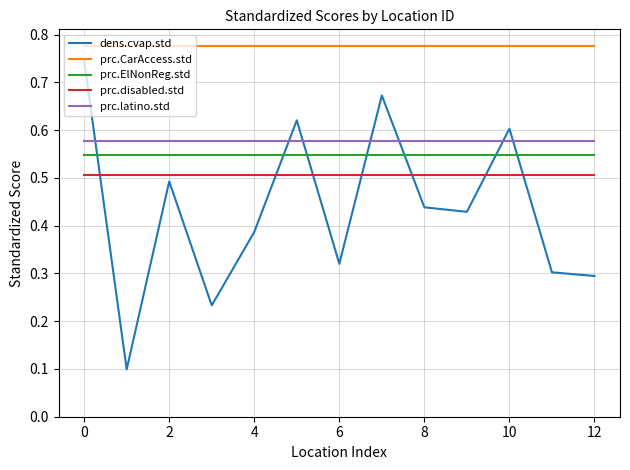

True or false: prc.latino.std and prc.disabled.std intersect in this chart.

False